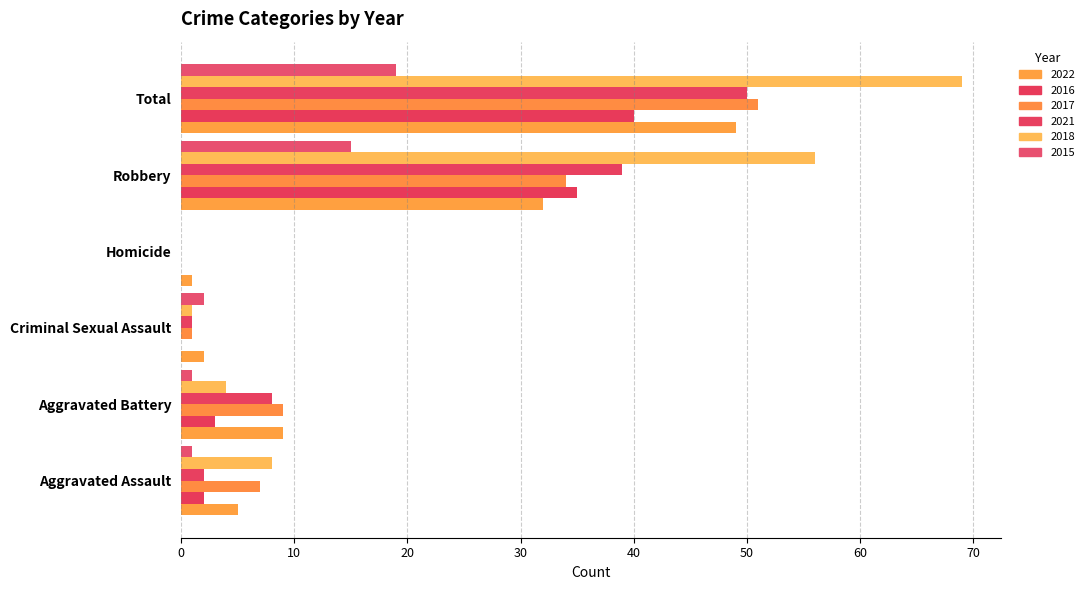

Which series has the largest total across all categories?

2018